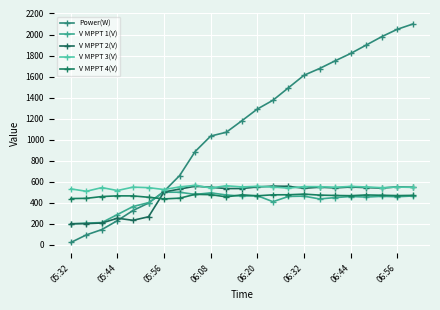

True or false: V MPPT 3(V) has more than 2 points higher than both neighbors.

True